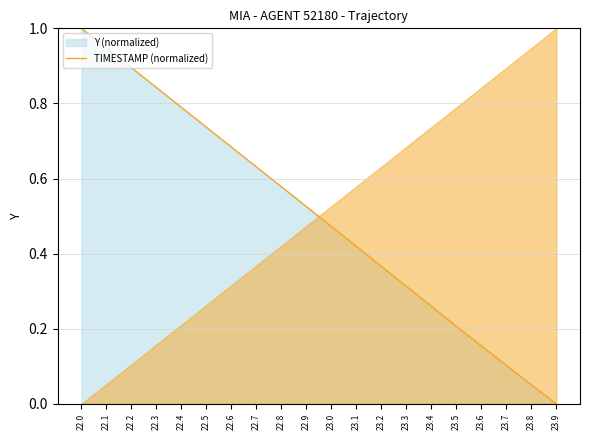

The chart shows a value of 0.1 at 23.5. True or false?

False